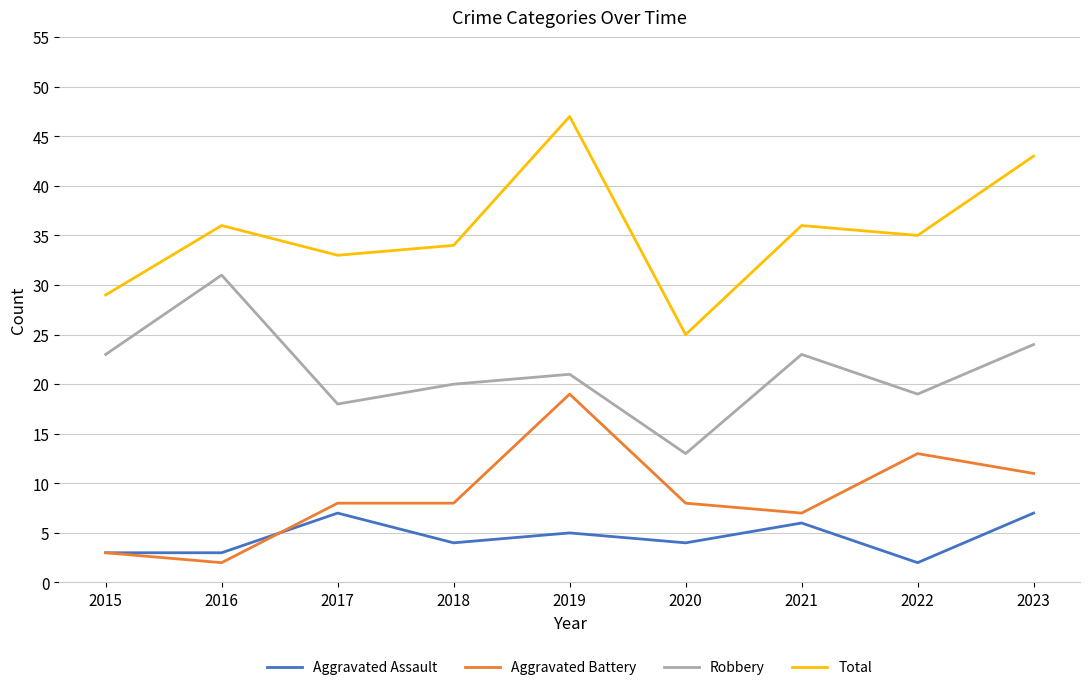

Reading left to right, extract all data points from this chart.

Aggravated Assault: 3	3	7	4	5	4	6	2	7
Aggravated Battery: 3	2	8	8	19	8	7	13	11
Robbery: 23	31	18	20	21	13	23	19	24
Total: 29	36	33	34	47	25	36	35	43